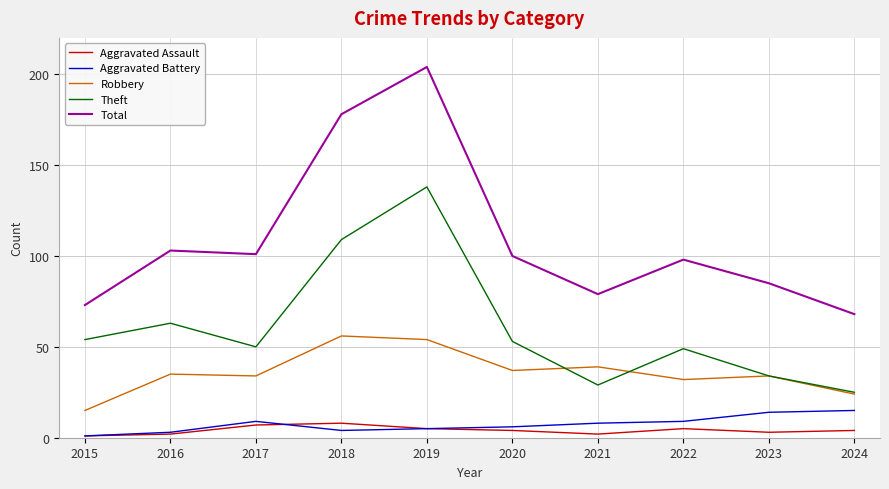

At how many categories does at least one series exceed 157?

2